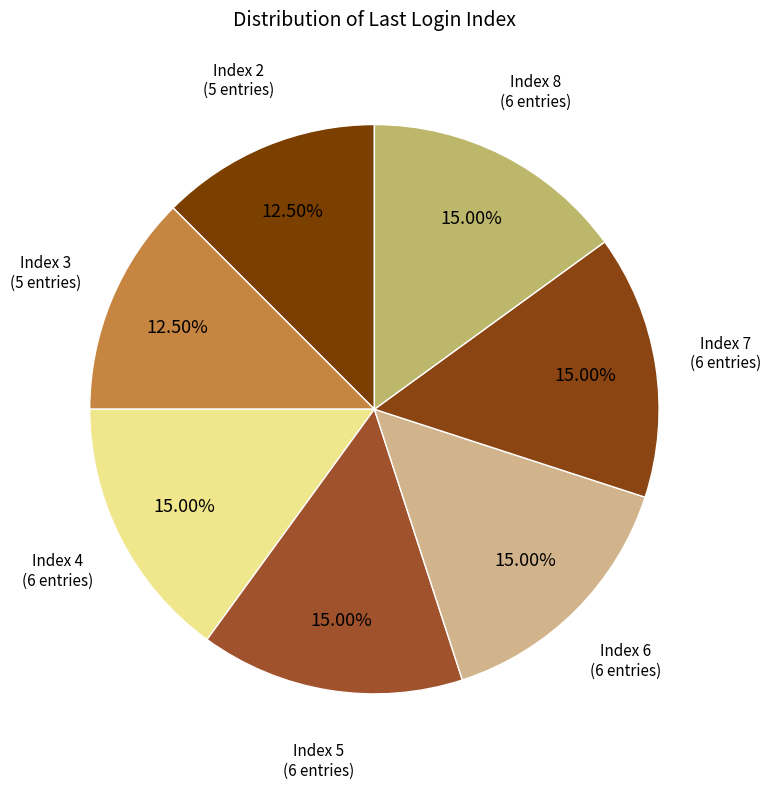

How many segments does this pie chart have?

7